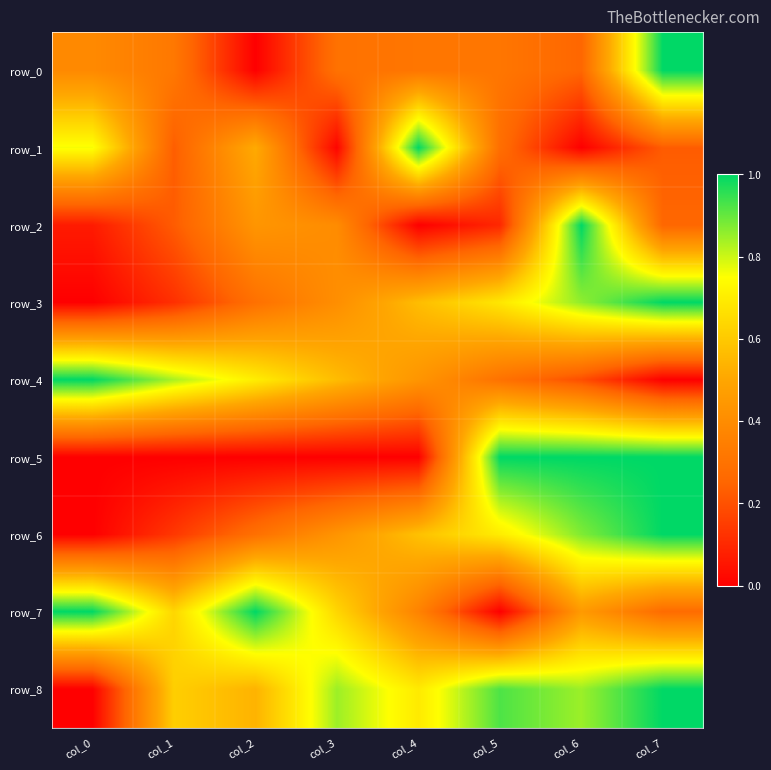

At col_0, list the series in order from largest to smallest.

row_4, row_7, row_1, row_0, row_2, row_5, row_3, row_6, row_8